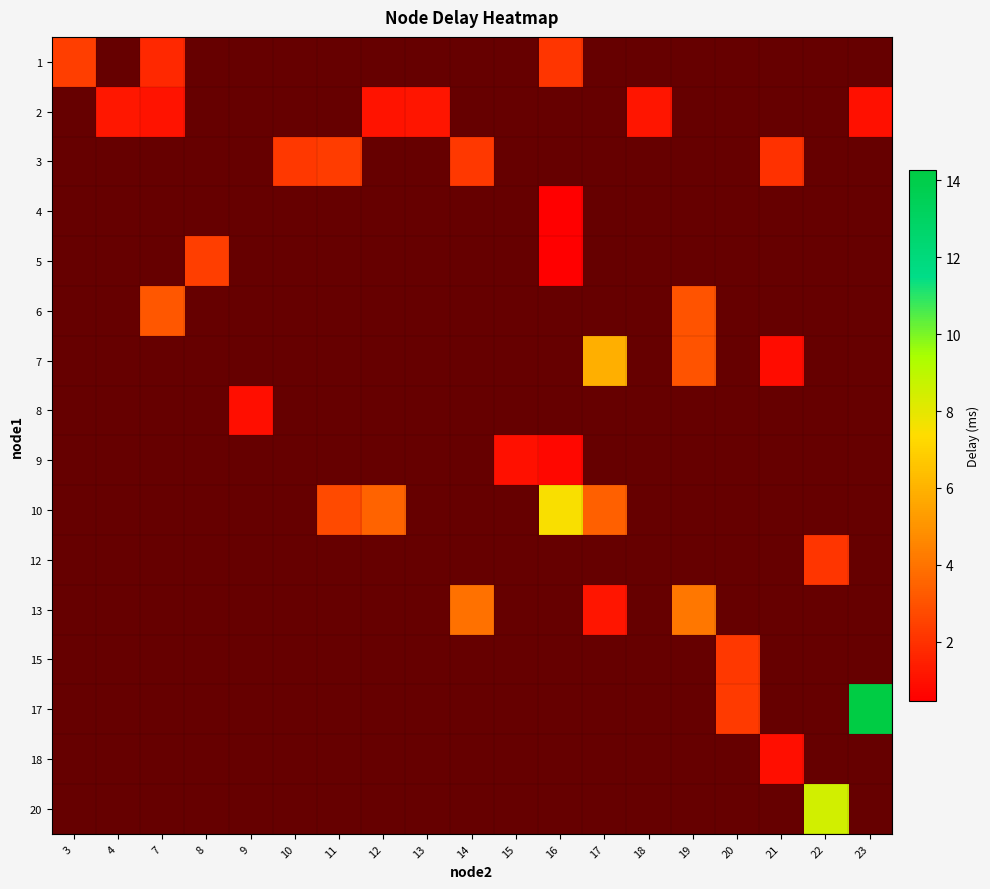

Between 15 and 16, which is larger?

16